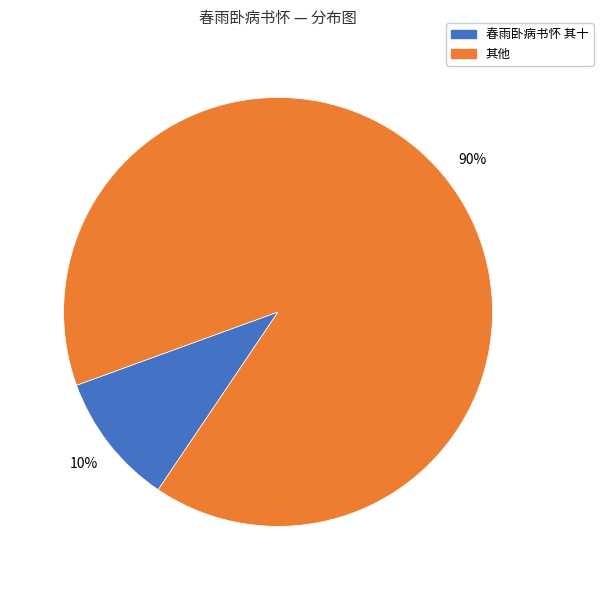

Count the number of slices in the pie.

2